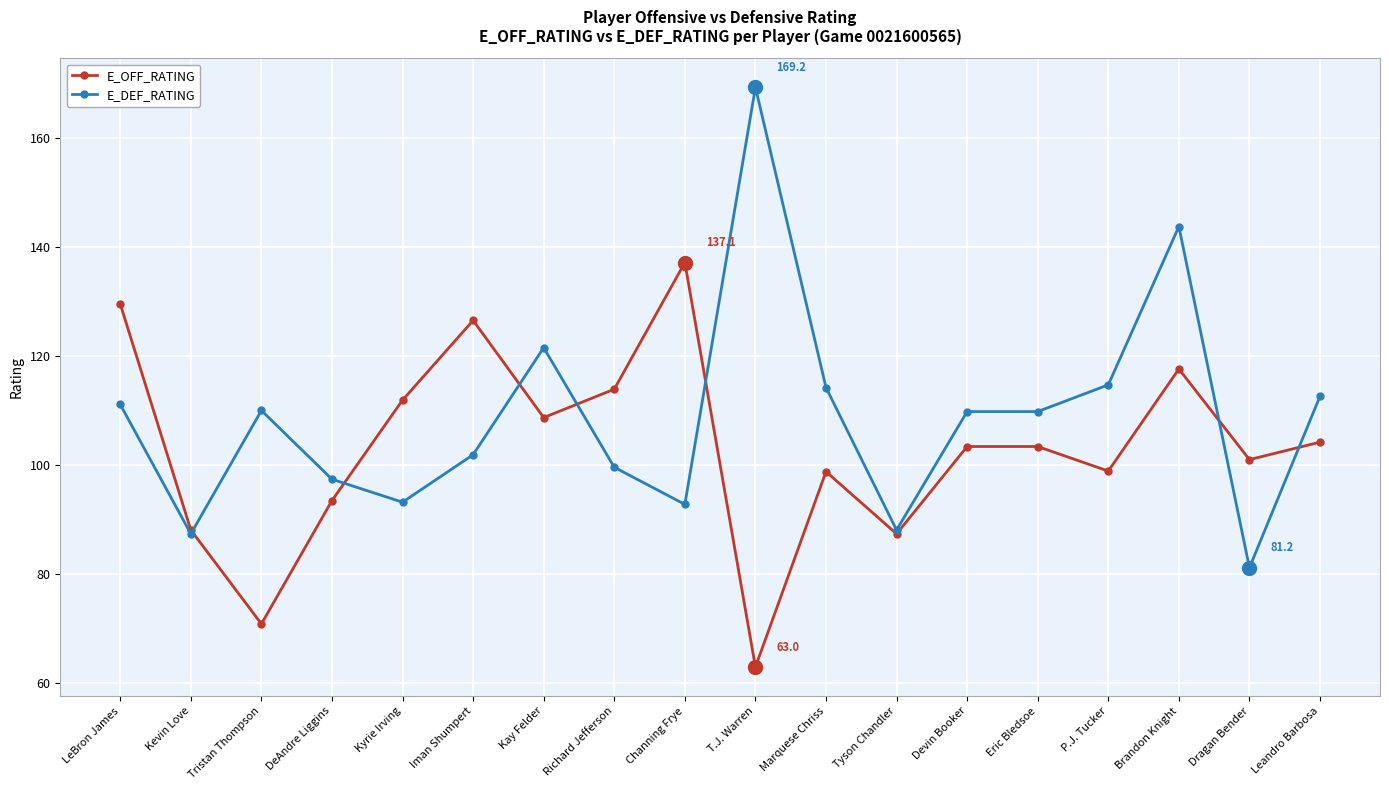

Is the value of E_DEF_RATING at Brandon Knight greater than the value of E_OFF_RATING at Tyson Chandler?

Yes